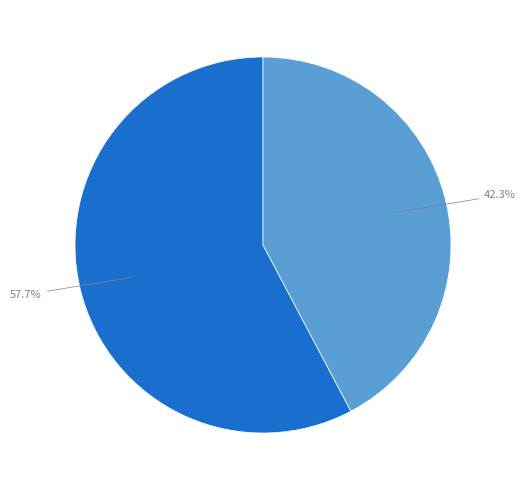

Is there a majority slice in this chart?

Yes